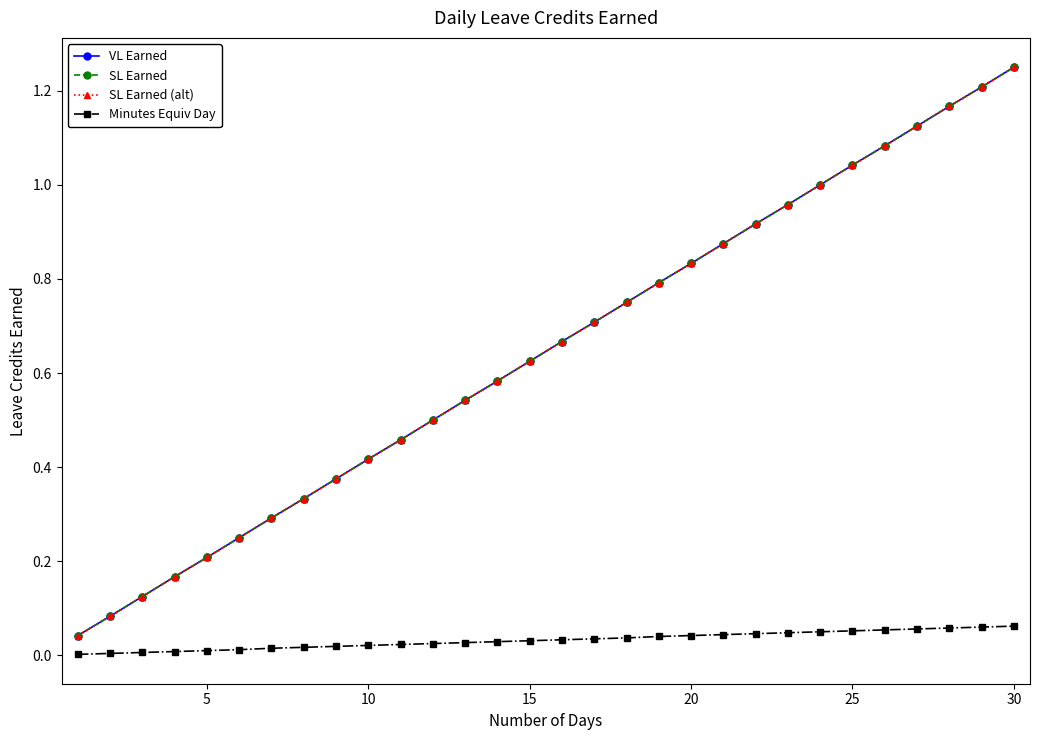

Does the chart have visible grid lines?

No